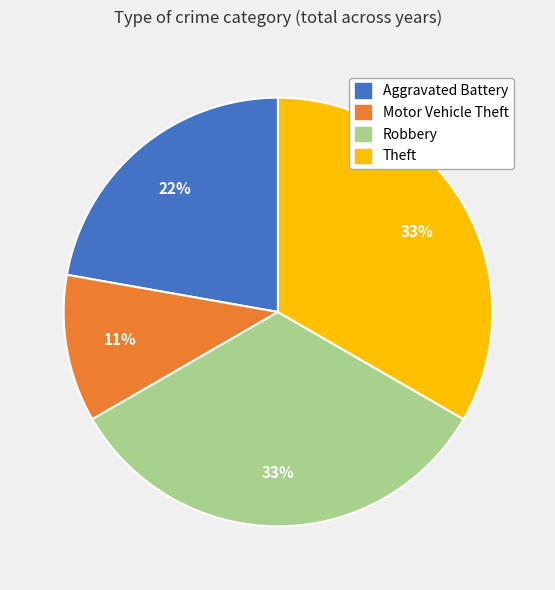

Does Robbery account for over 50% of the chart?

No